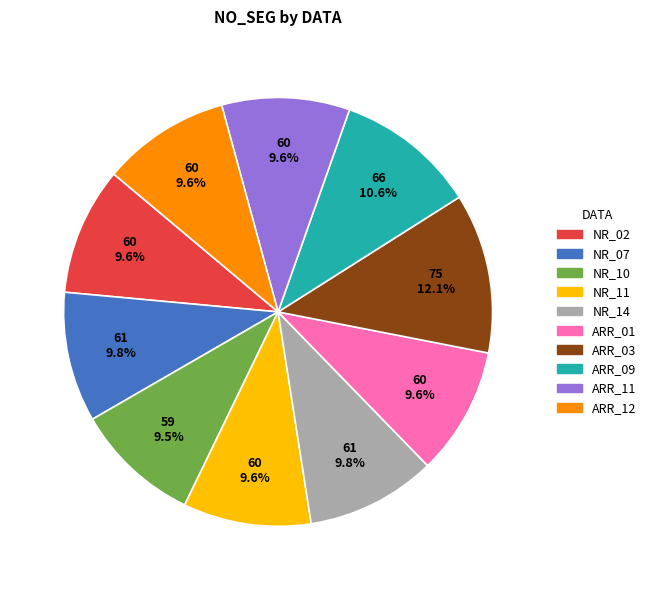

Is there a majority slice in this chart?

No